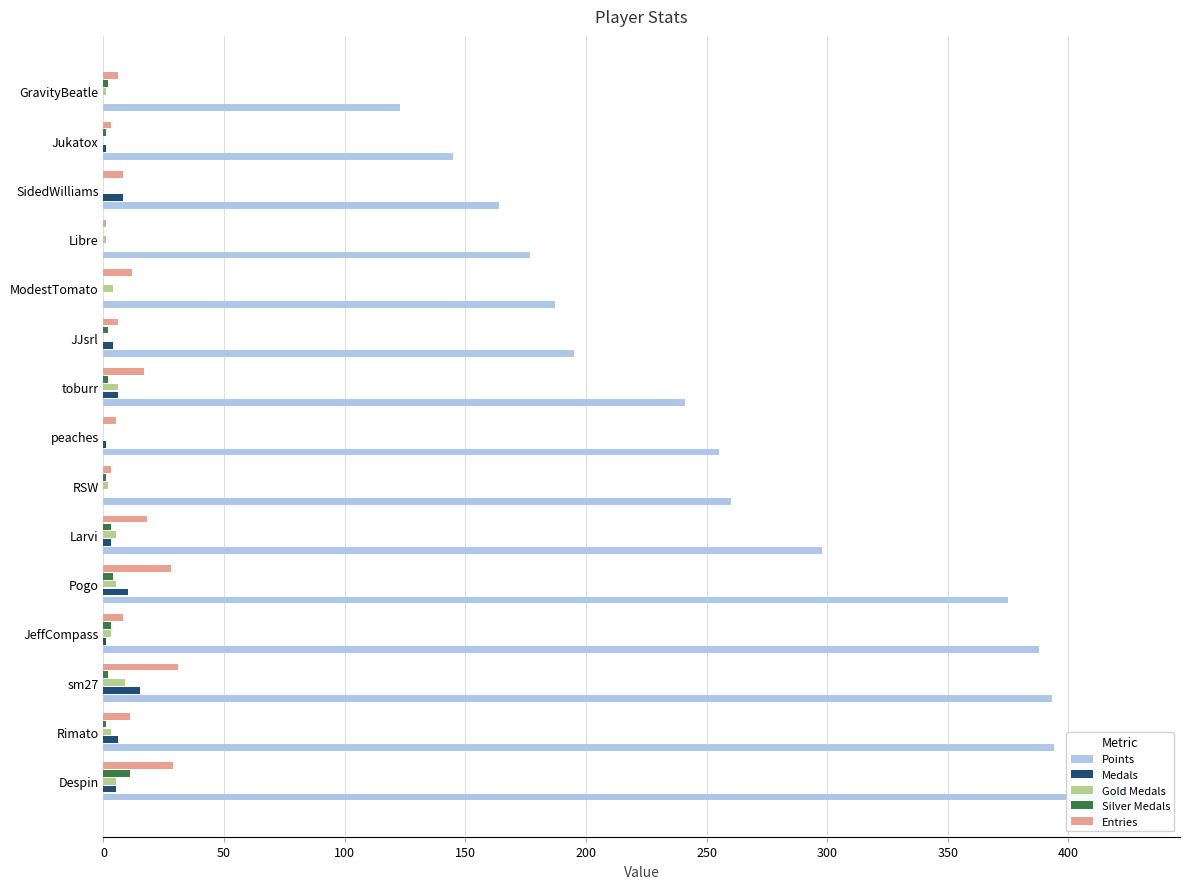

What is the difference between the Silver Medals values at 150 and 100?

1